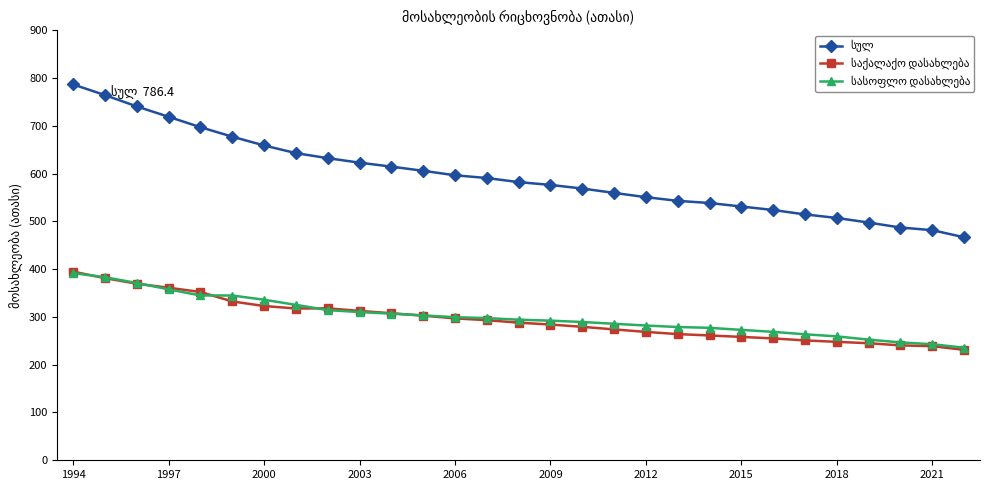

Count the number of categories in the chart.

29